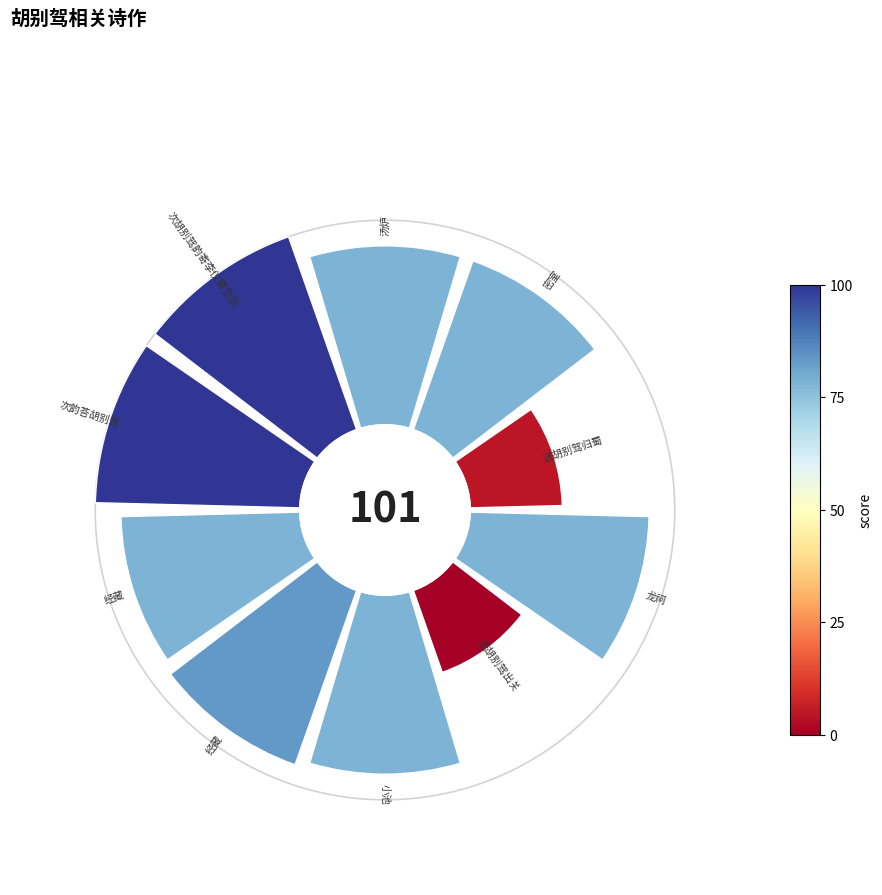

Combined, do 大龙山五咏用家君所和胡别驾韵 其五 汤炉 and 次韵荅胡别驾 account for over 50%?

No